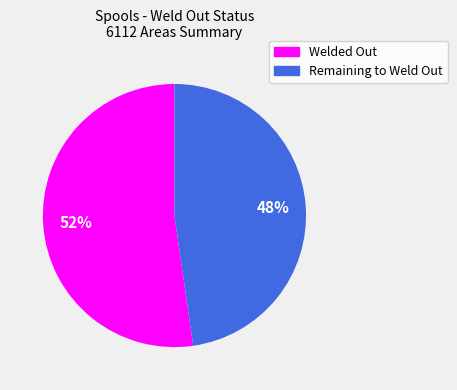

Does any single category account for the majority?

Yes